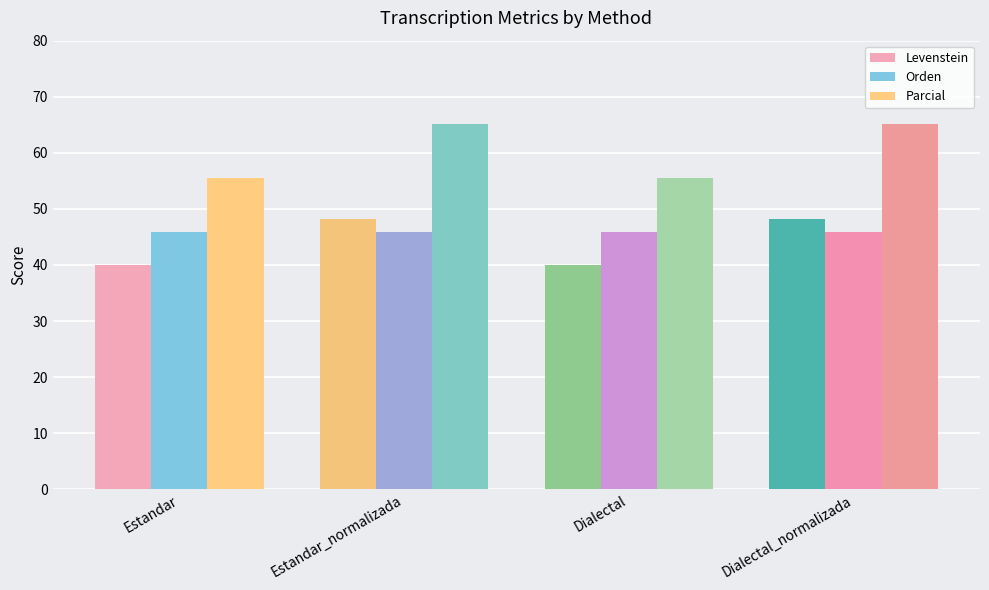

What is the difference between the second highest and minimum values in the Parcial series?

9.6